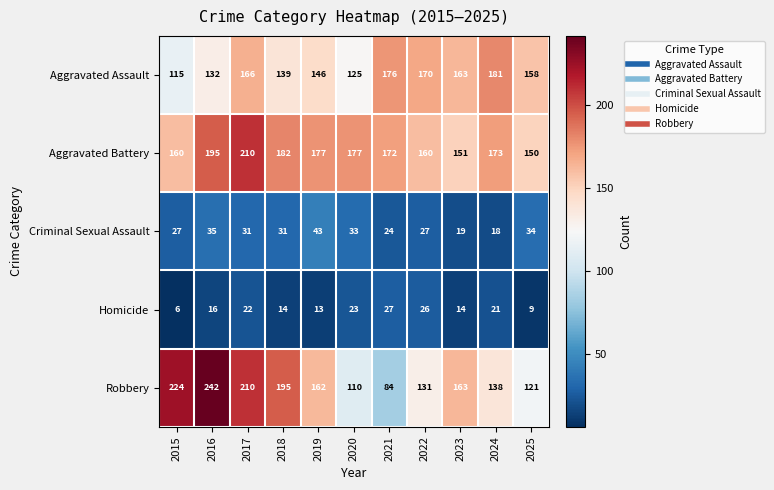

What is the spread (max minus min) of values at 2017?

188